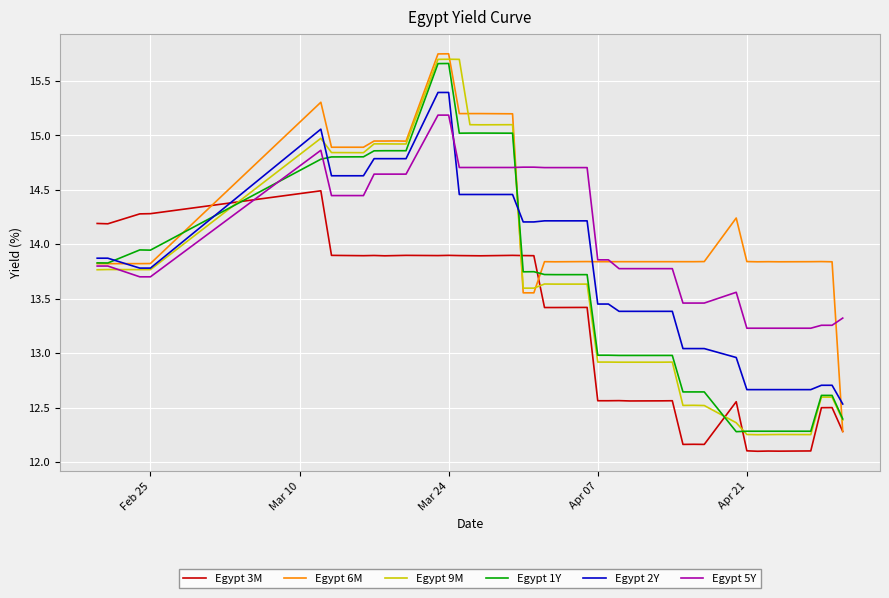

What is the minimum value shown in the chart?

12.1